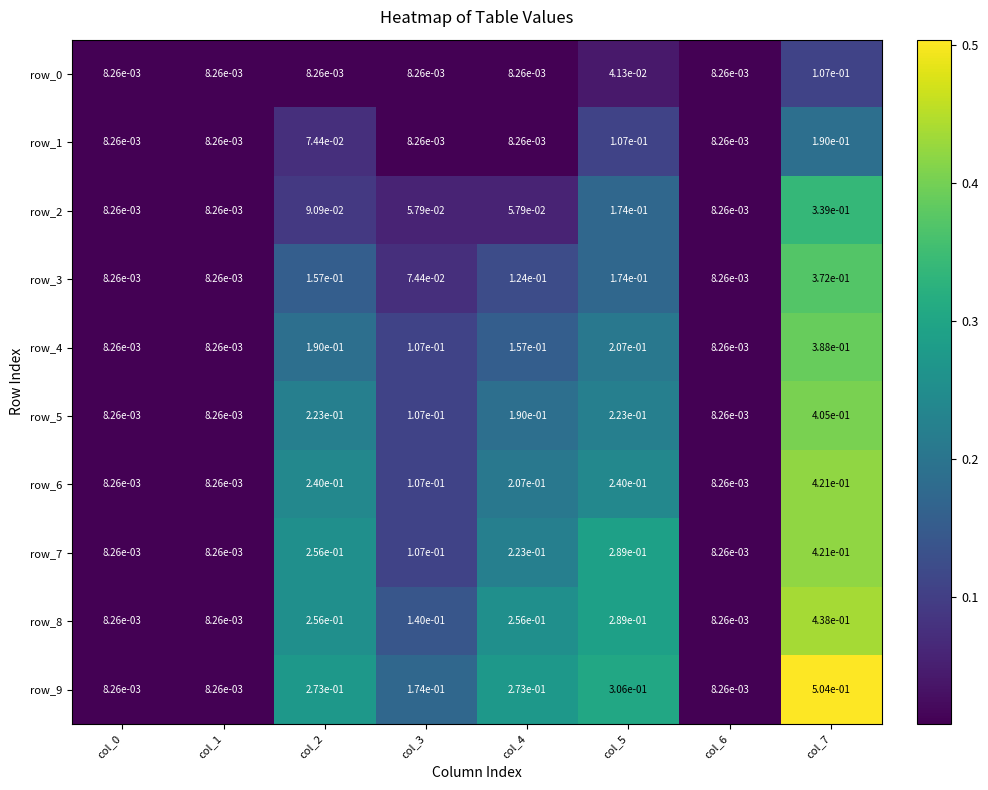

Which series has the largest range (max minus min)?

row_9